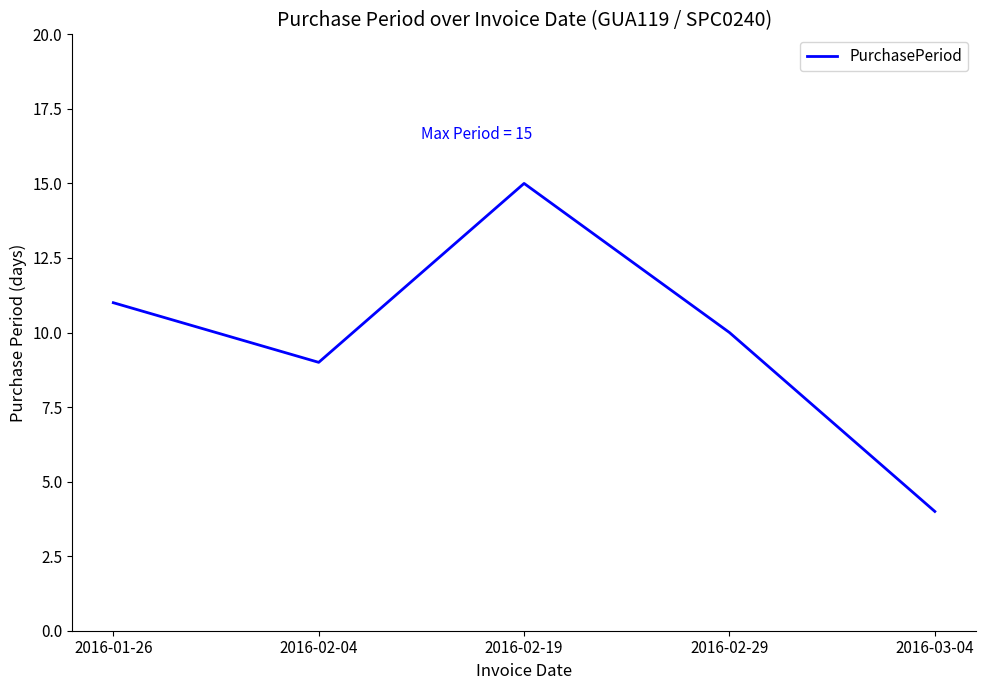

Does the chart display data point markers on the line(s)?

No